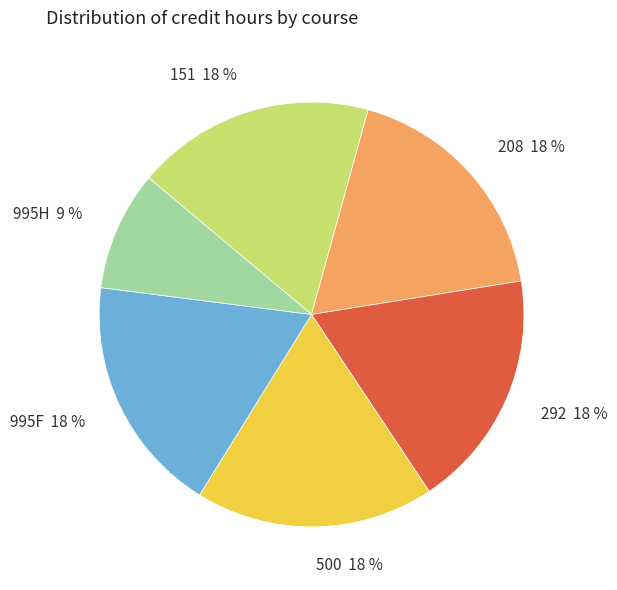

To the nearest percent, what is the average slice percentage?

17%